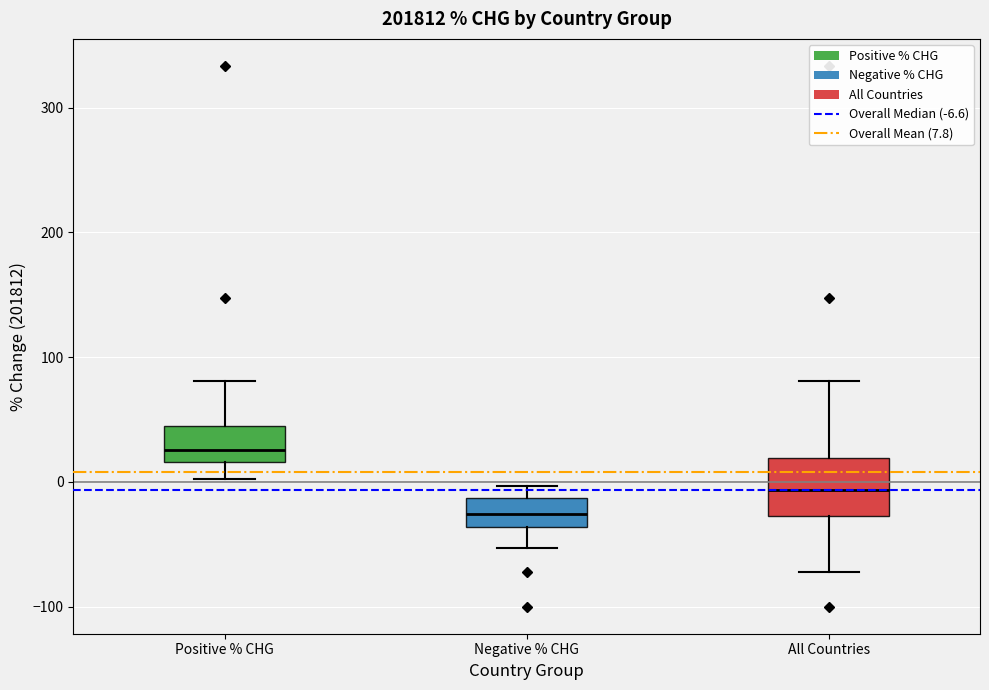

Where does the lower whisker of the box for Positive % CHG end on the y-axis? The values are not printed on the chart, so give them approximately, as read against the axis.

0